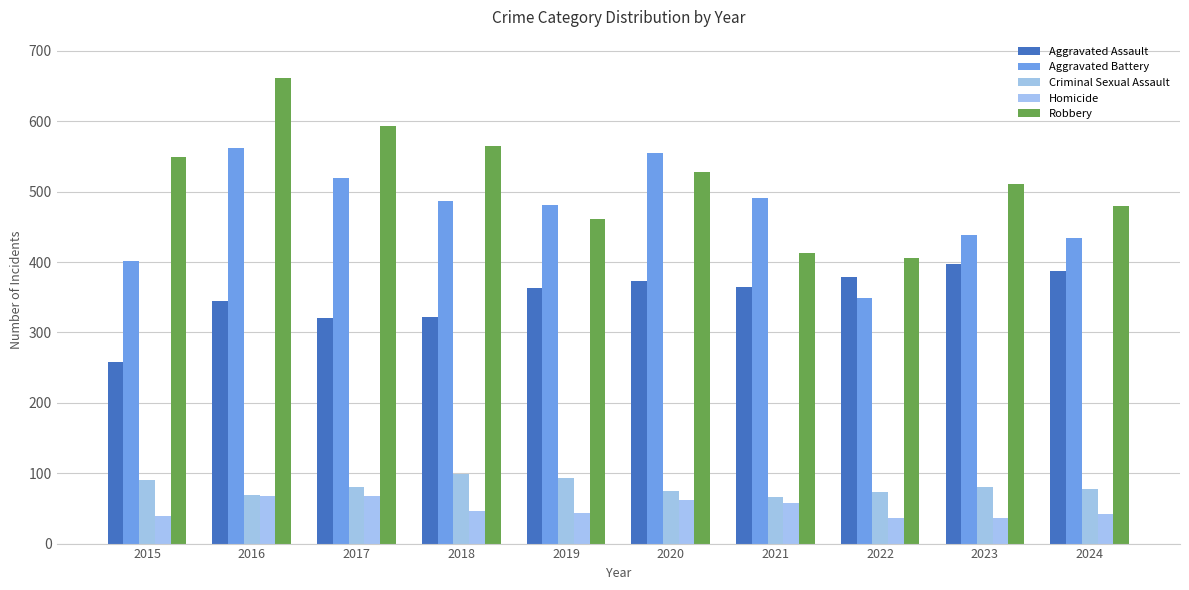

What is the total value across all series at 2018?

1519